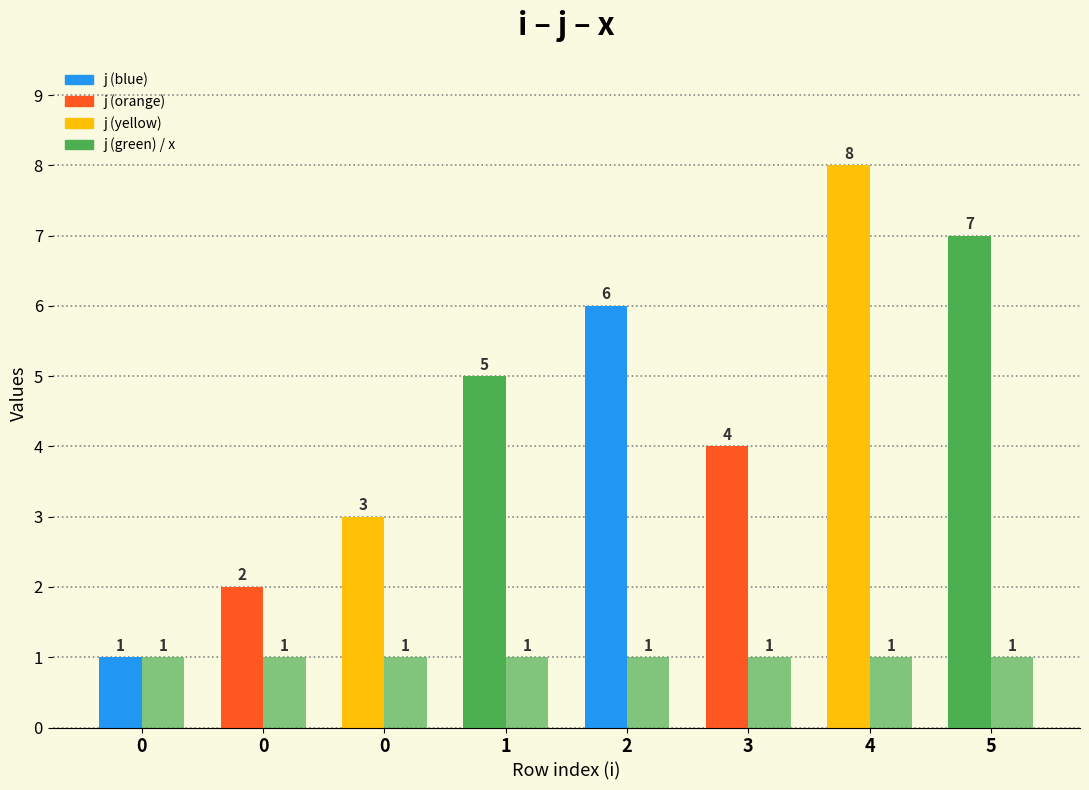

Read the j value at 5.

7